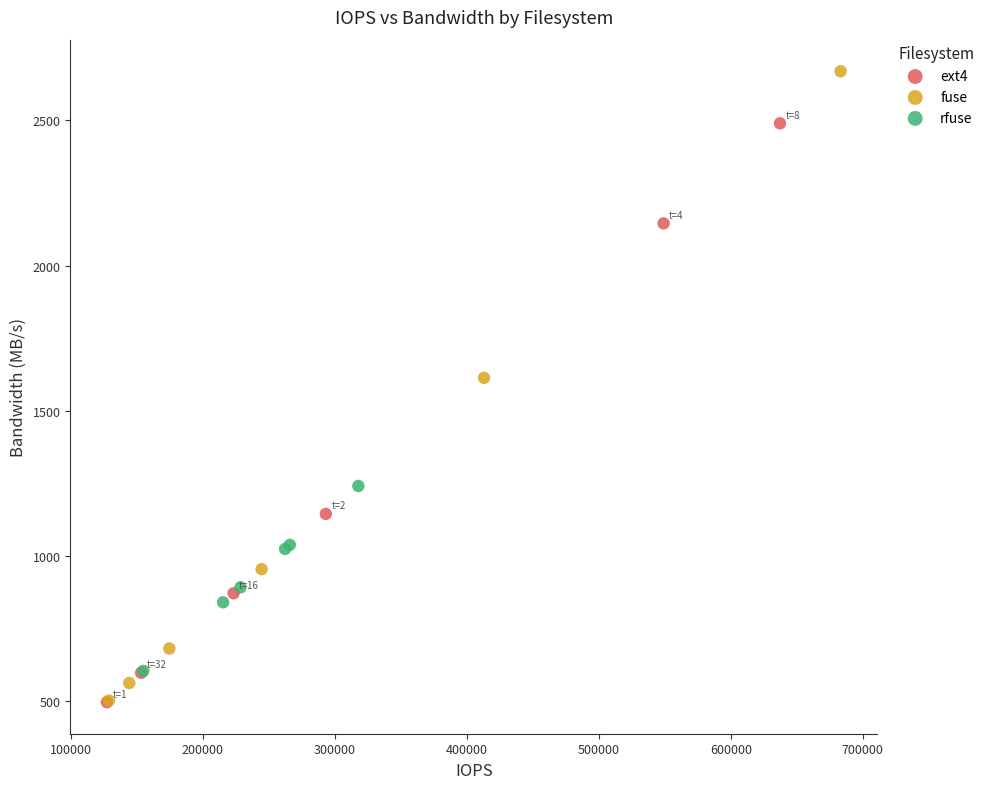

Which series contains the highest Y value?

fuse